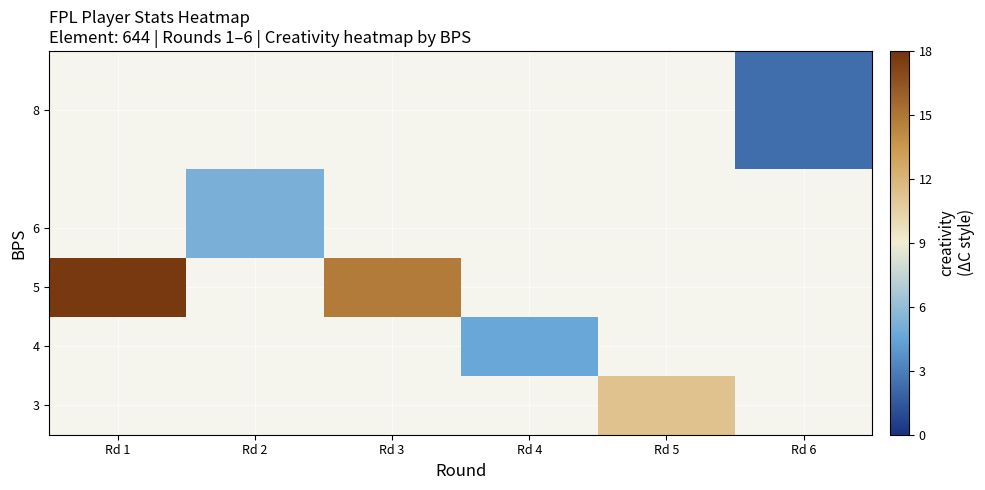

How many values in row_4 are above zero?

1